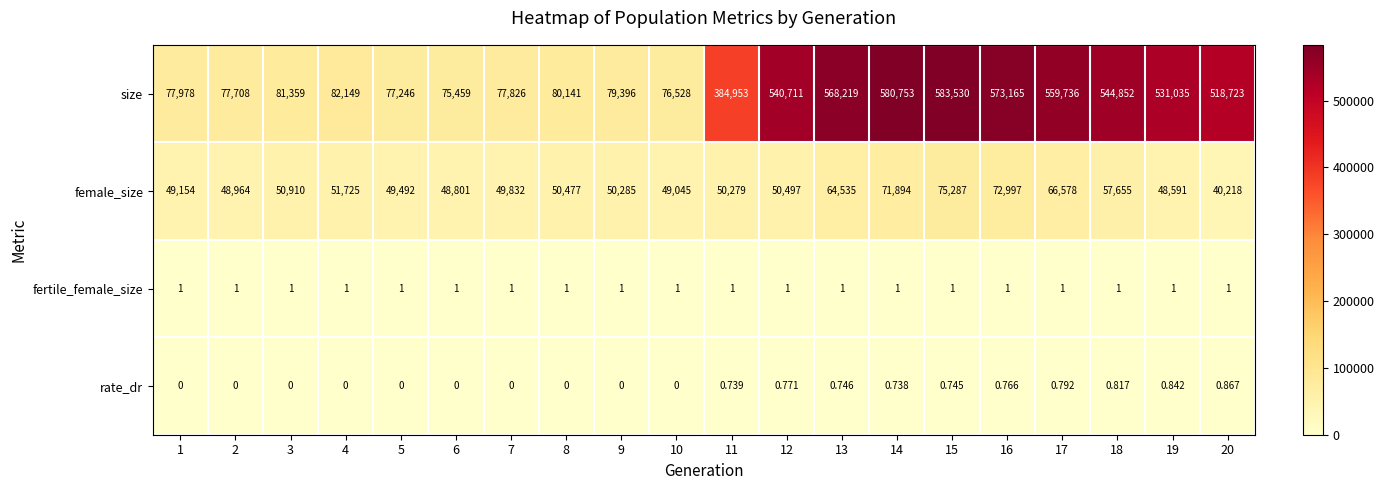

How many series are shown in this chart?

4